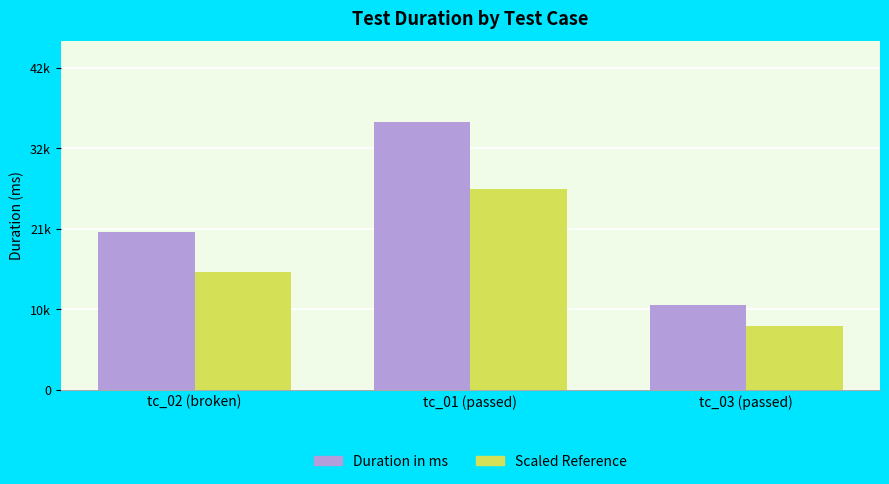

What is the difference between the Duration in ms values at tc_03 (passed) and tc_01 (passed)?

24394.0